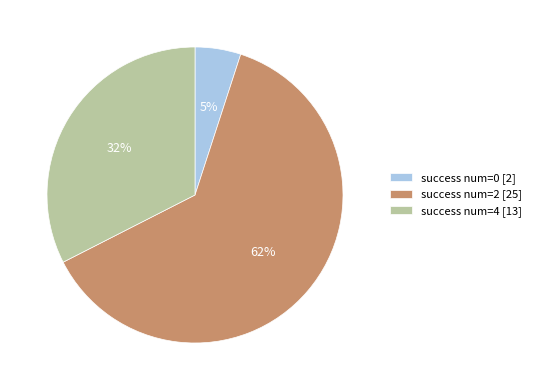

Do success num=0 [2] and success num=2 [25] together represent more than half of the pie?

Yes